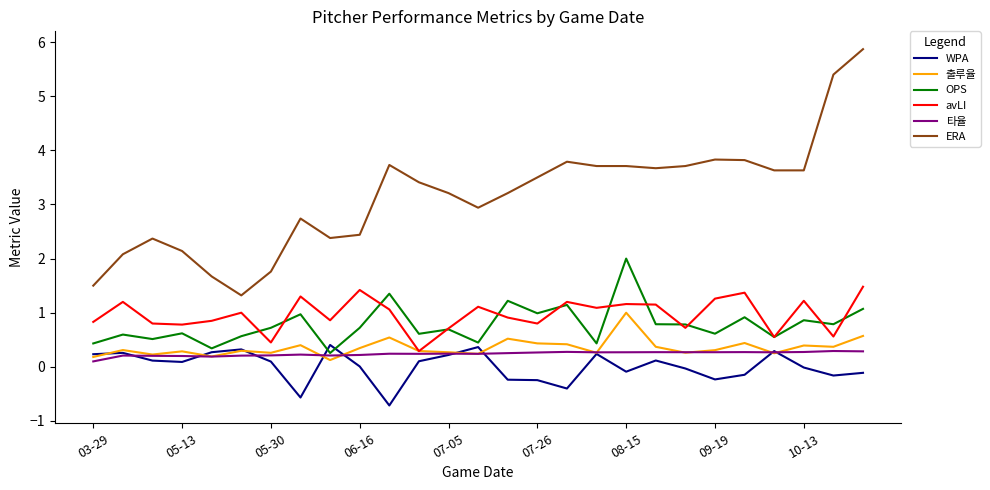

What is the minimum value shown in the chart?

-0.7